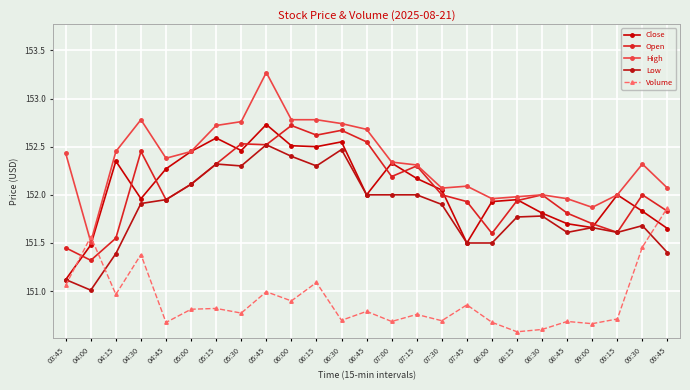

Which series has the largest total across all categories?

High